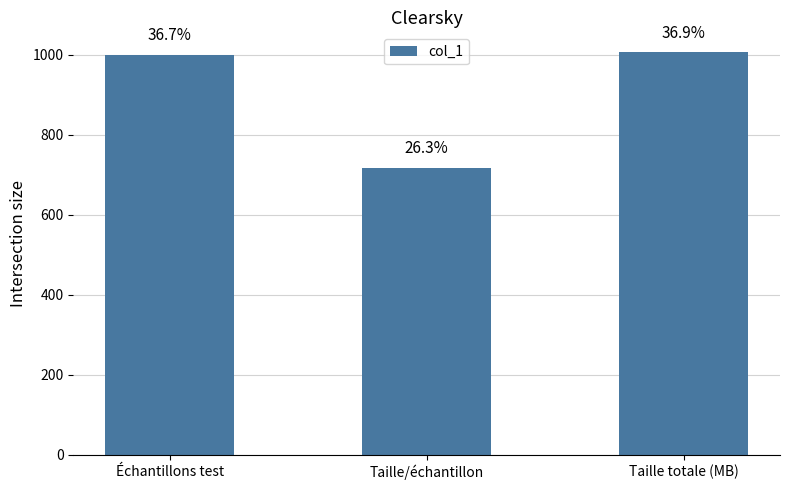

Does the chart contain any negative values?

No